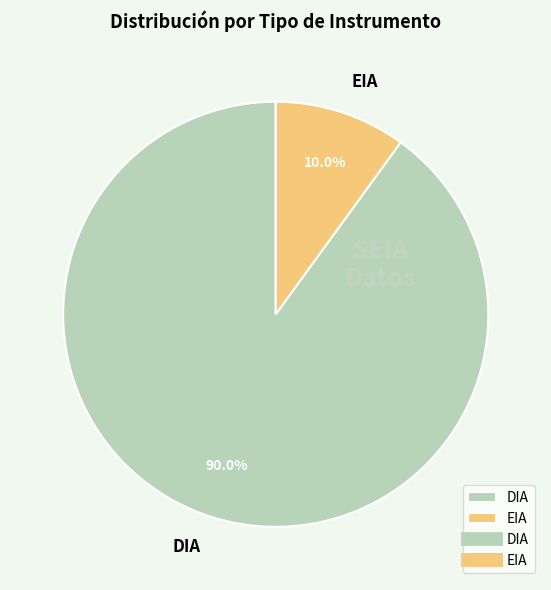

Approximately how many times larger is the value at DIA compared to EIA?

9.0